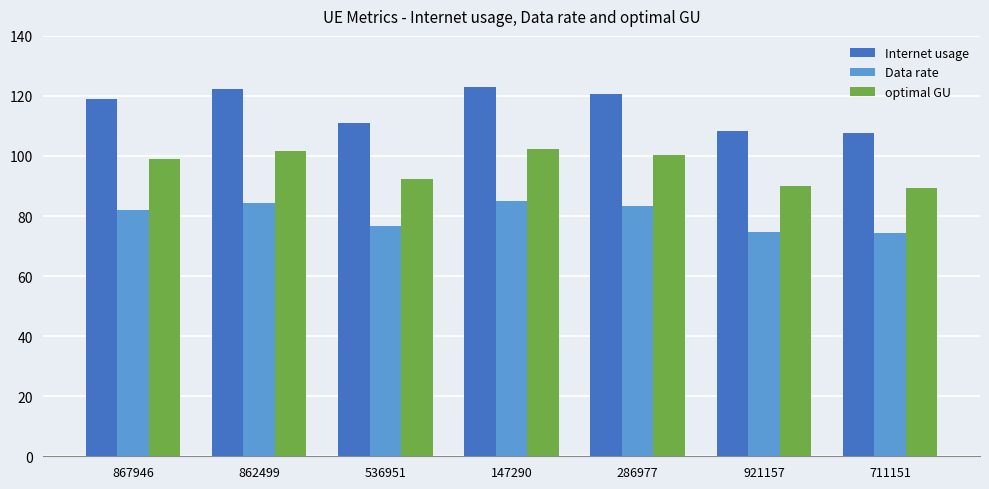

At which label is optimal GU closest to 95?

536951